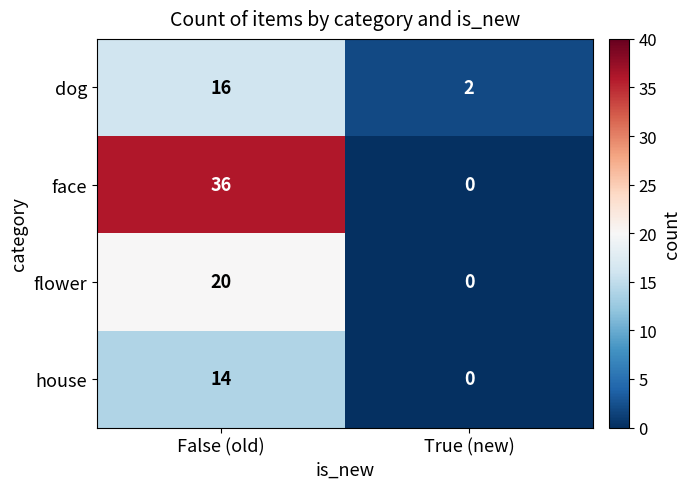

What is the difference between the highest and lowest values at True (new)?

2